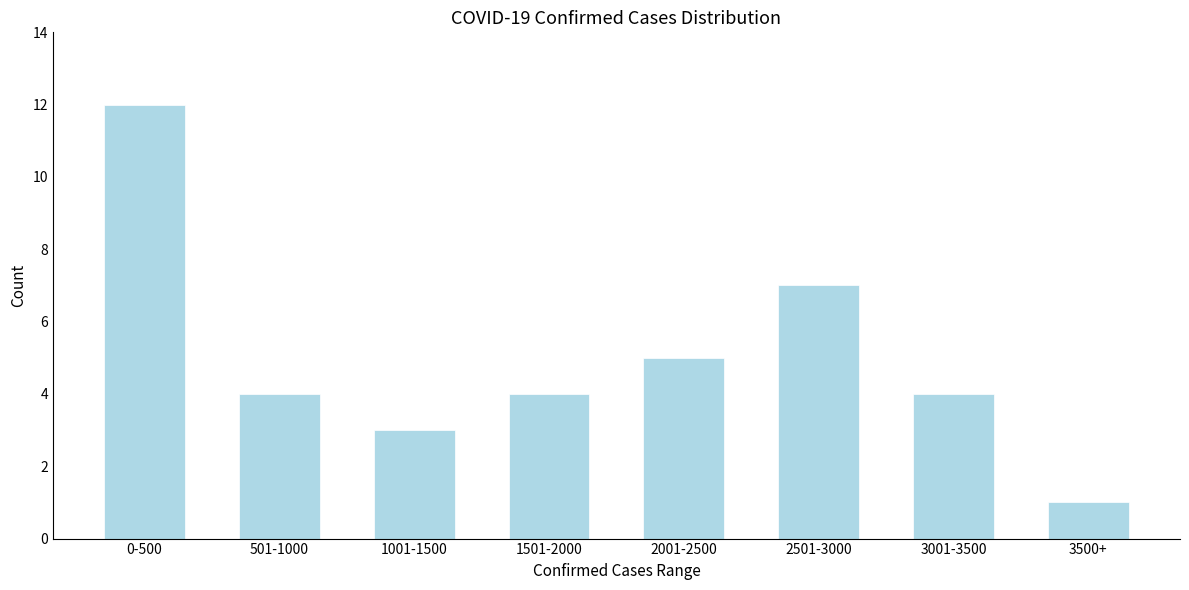

Reading left to right, transcribe all the data shown in this chart.

0-500=12	501-1000=4	1001-1500=3	1501-2000=4	2001-2500=5	2501-3000=7	3001-3500=4	3500+=1